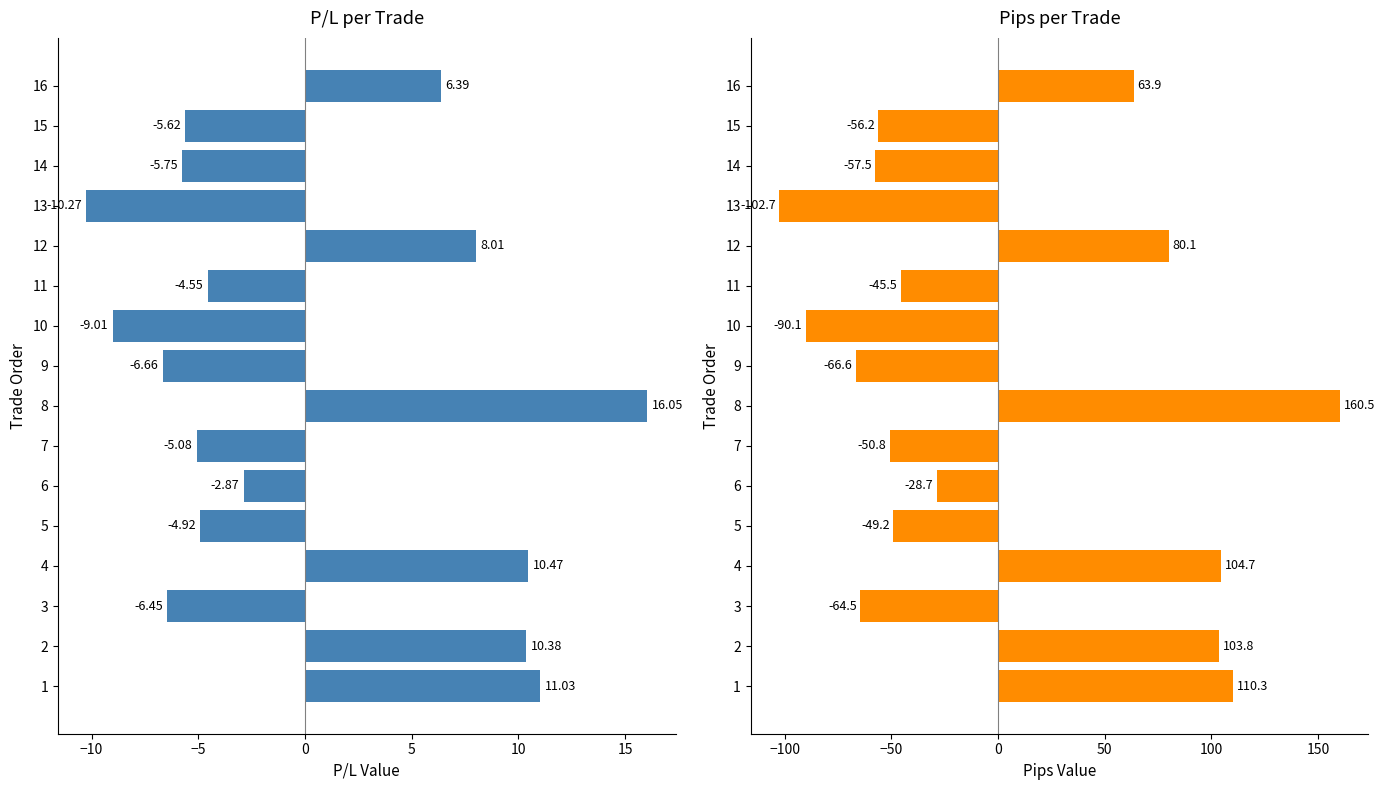

How many groups of bars are there?

16